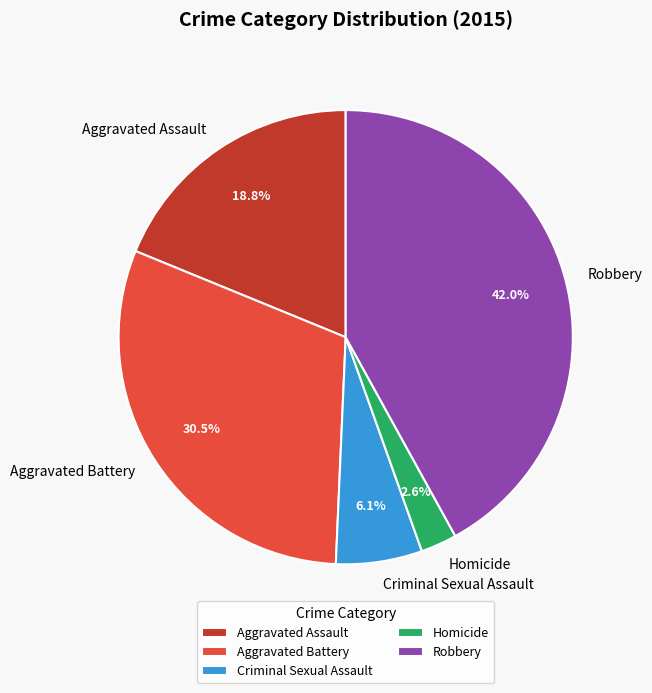

Which has a higher value, Robbery or Aggravated Battery?

Robbery